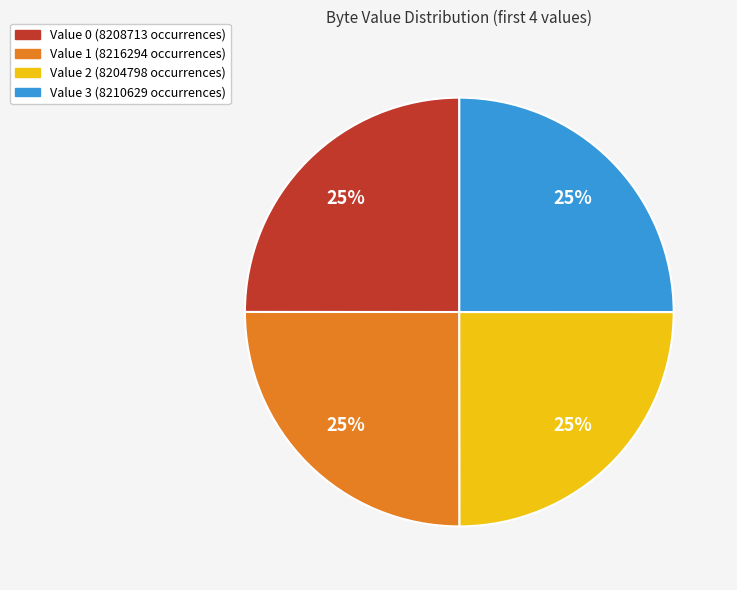

Is it true that Value 2 is 25% of the pie?

True